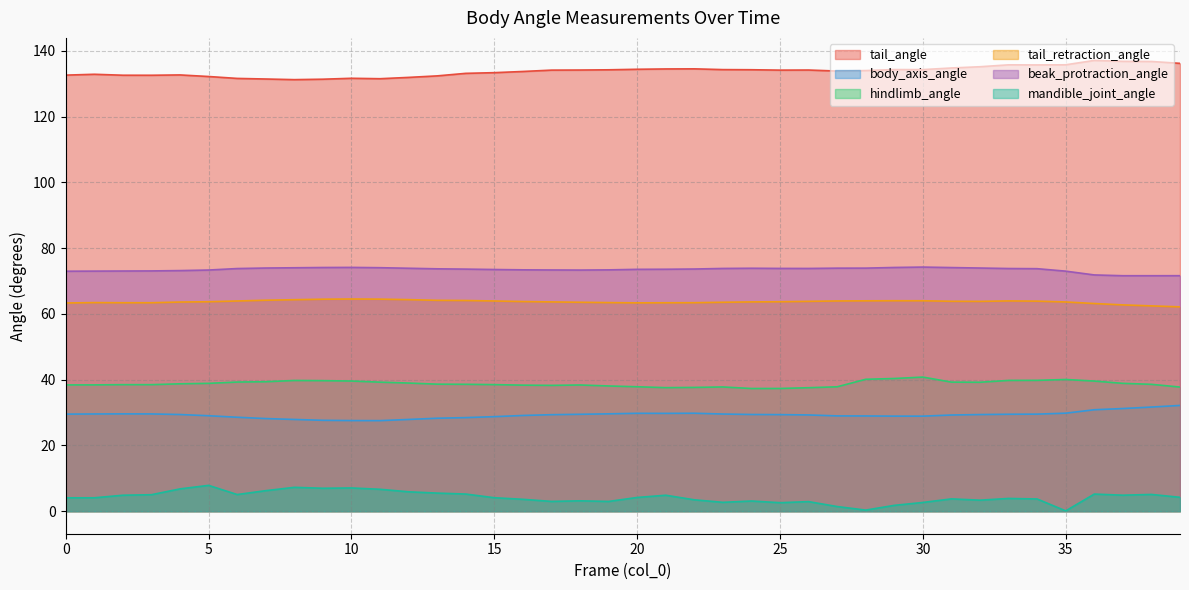

True or false: beak_protraction_angle has a value of 33.2 at 22.

False